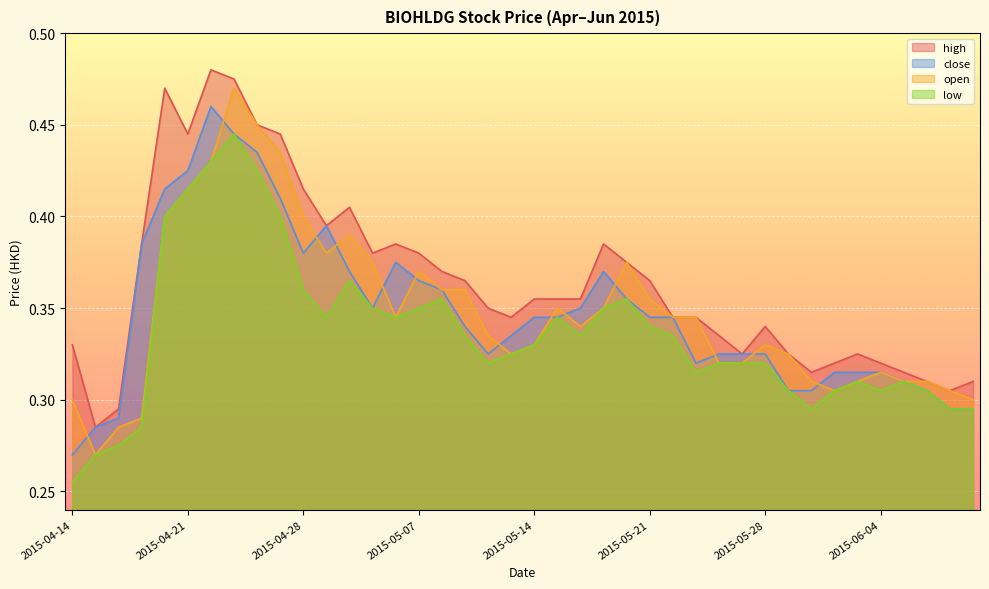

What is the lowest value of the low series?

0.3